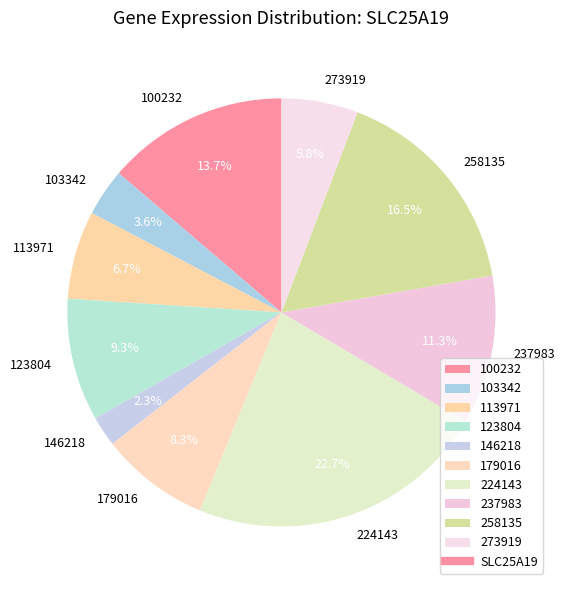

What is the ratio of the value at 103342 to the value at 146218?

1.6